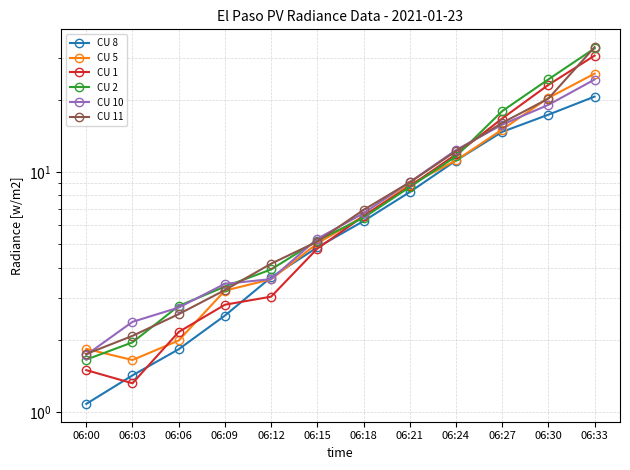

How many categories are shown in the chart?

12